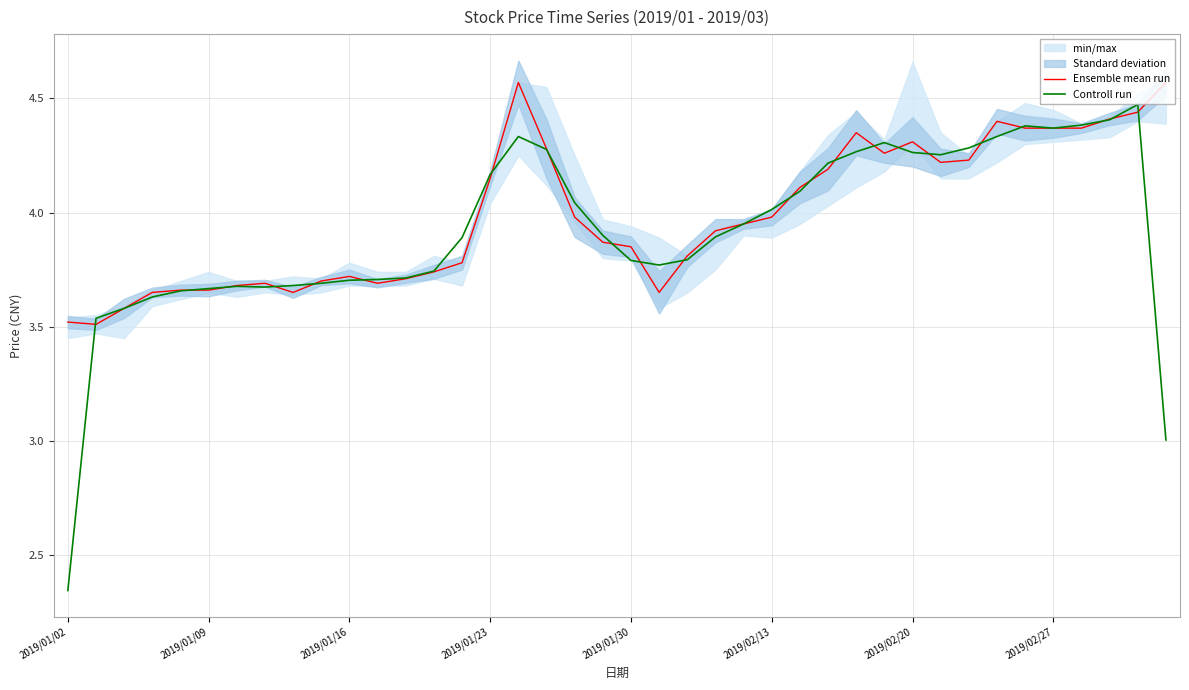

What is the value of the Controll run point at the 24th from the left?

3.9